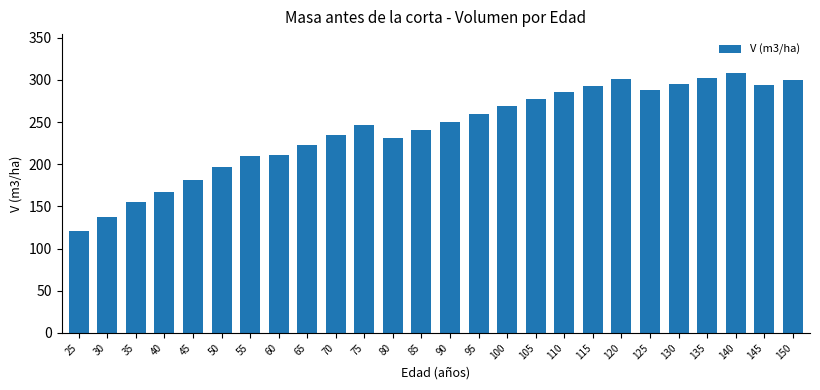

What is the sum of all values?

6277.6